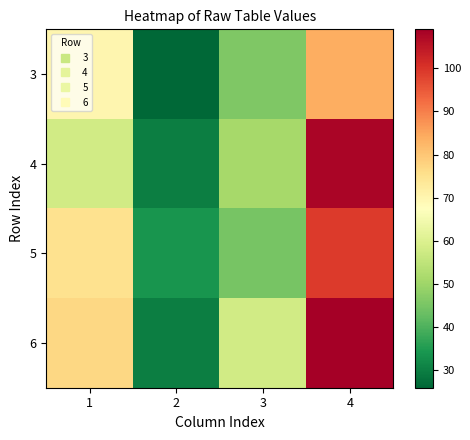

Count the number of categories in the chart.

4